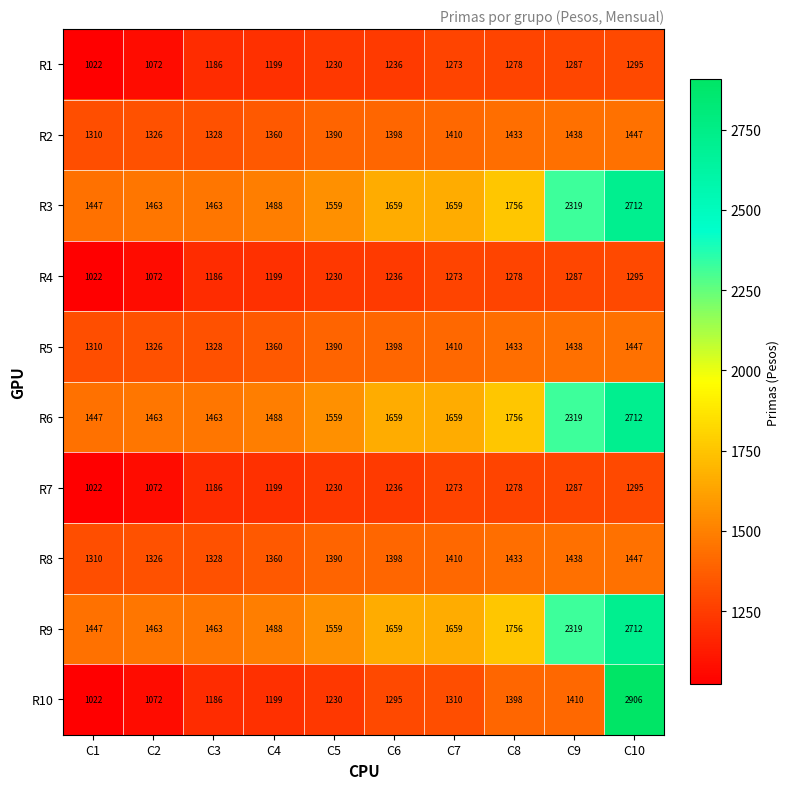

Is it true that R1 equals 1186 at C3?

True